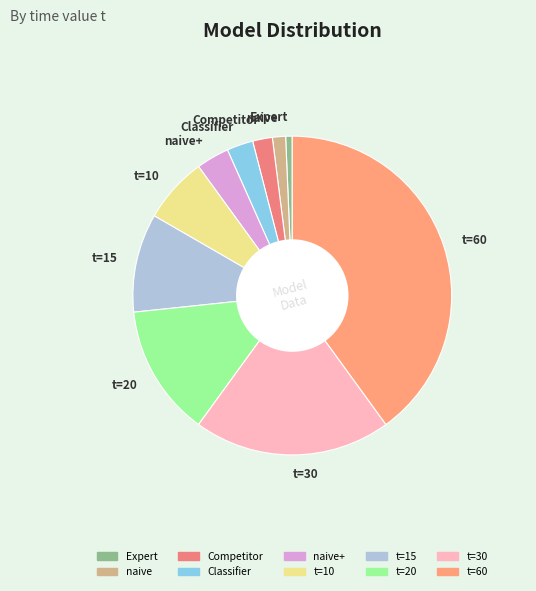

How many segments does this pie chart have?

10